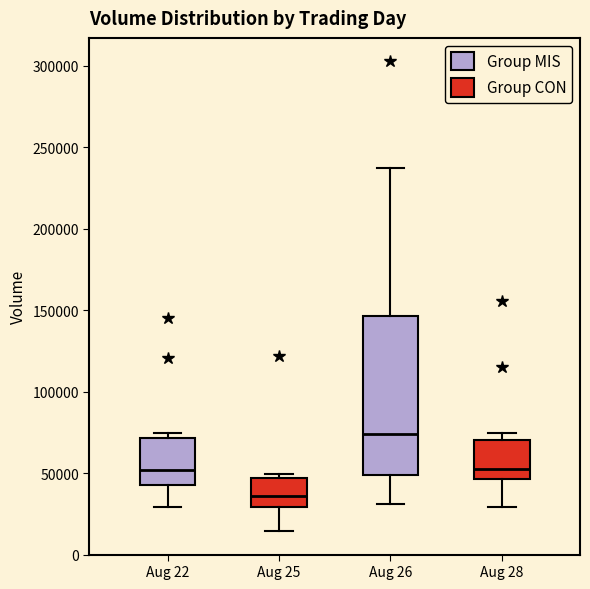

Which box is the tallest, from its lower edge to its upper edge?

Aug 26